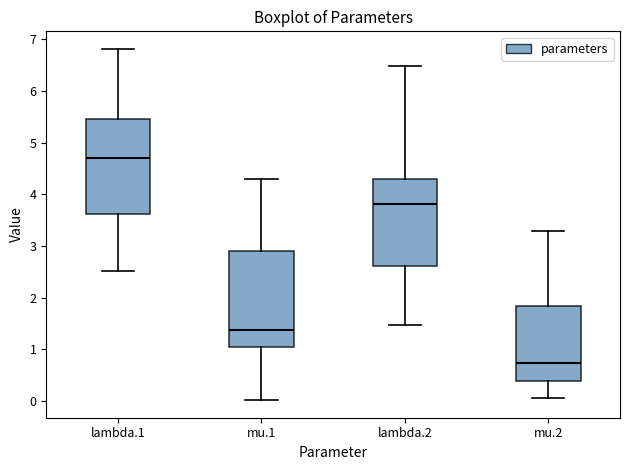

Reading left to right, transcribe this box plot: for each box, give where its median line is, the range the box spans, and where its two whiskers end, as read against the y-axis. The values are not printed on the chart, so give them approximately, as read against the axis.

lambda.1: median 4.7, box 3.6 to 5.5, whiskers 2.5 to 6.8
mu.1: median 1.4, box 1.1 to 2.9, whiskers 0.0 to 4.3
lambda.2: median 3.8, box 2.6 to 4.3, whiskers 1.5 to 6.5
mu.2: median 0.7, box 0.4 to 1.8, whiskers 0.1 to 3.3